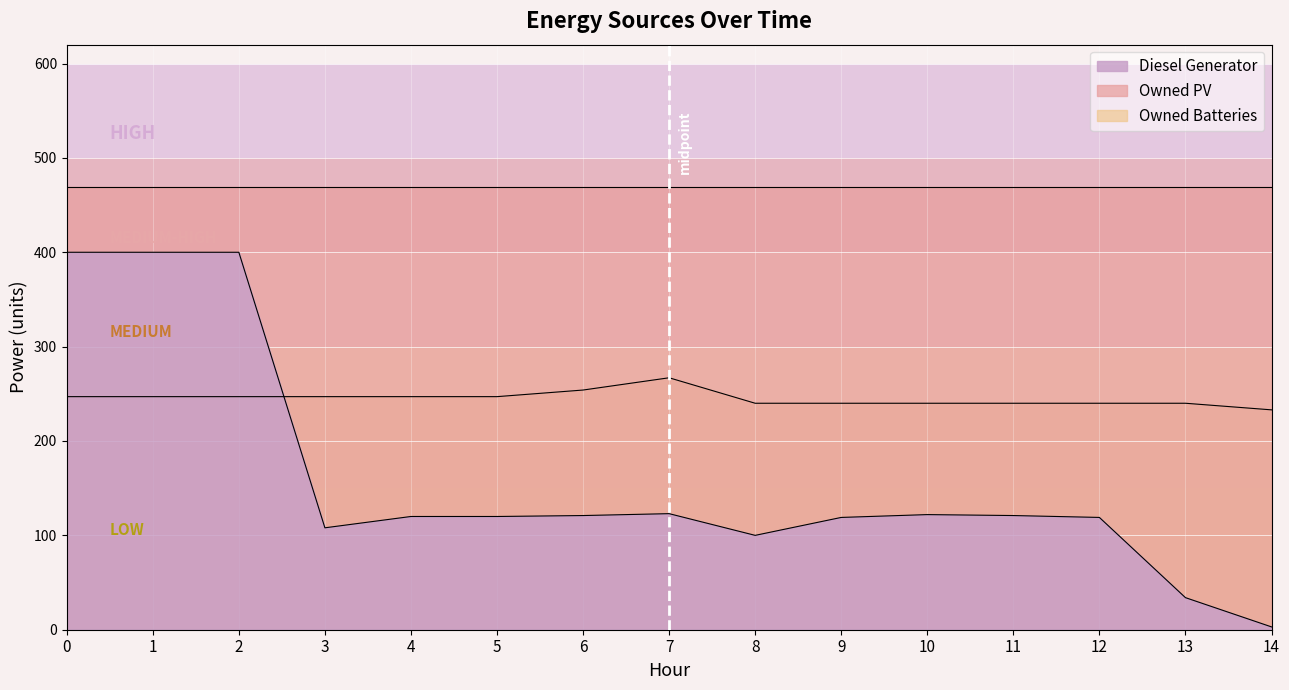

What is the smallest value displayed?

3